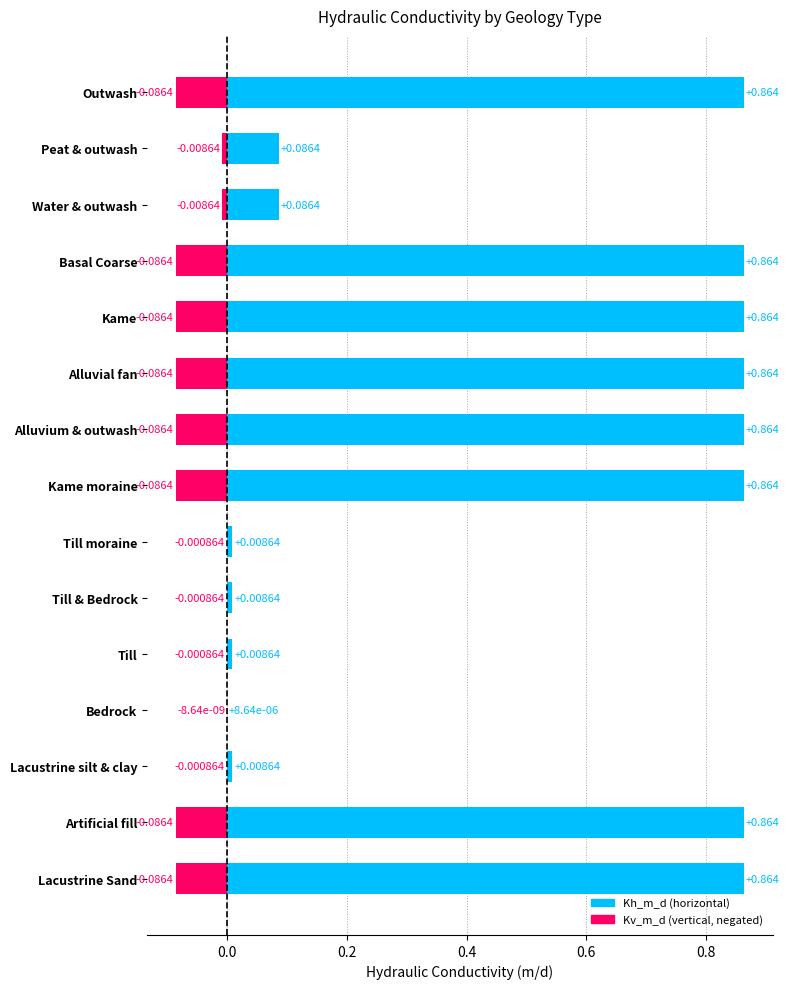

Where is Kv_m_d nearest to the value 0?

Bedrock